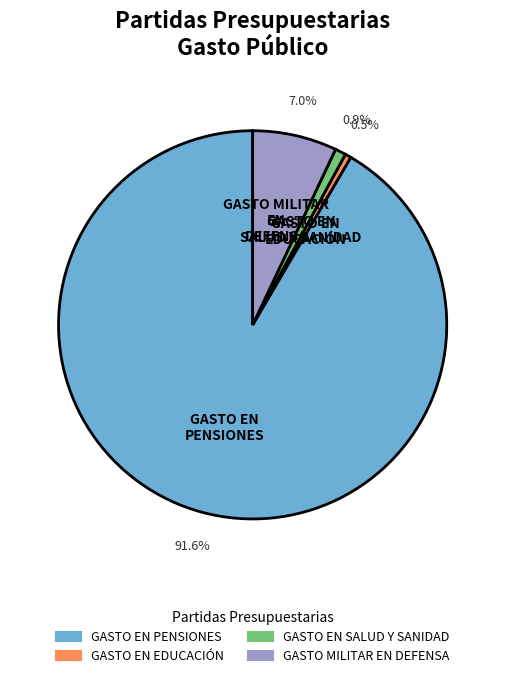

Is the sum of GASTO EN PENSIONES and GASTO EN SALUD Y SANIDAD greater than half?

Yes